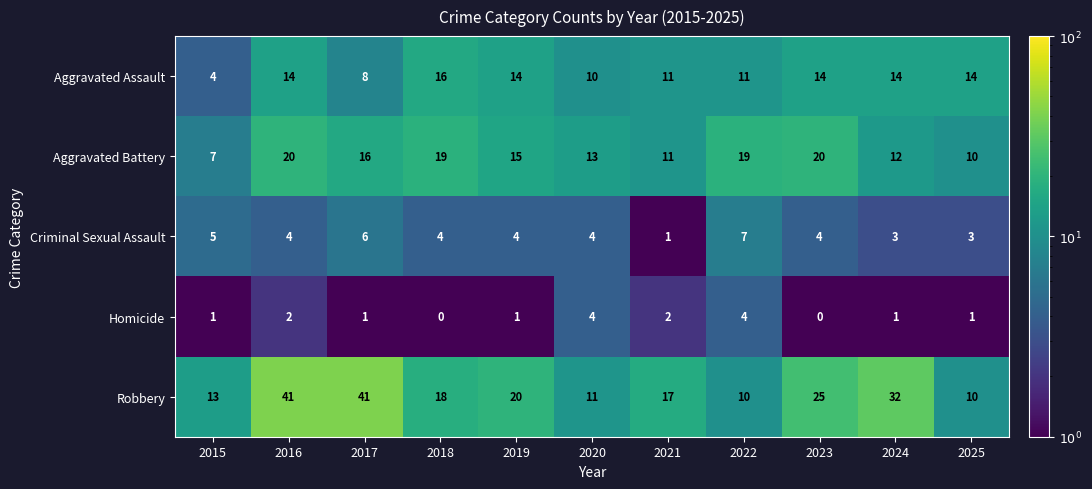

What is the difference between the second highest and second lowest values in the Aggravated Battery series?

10